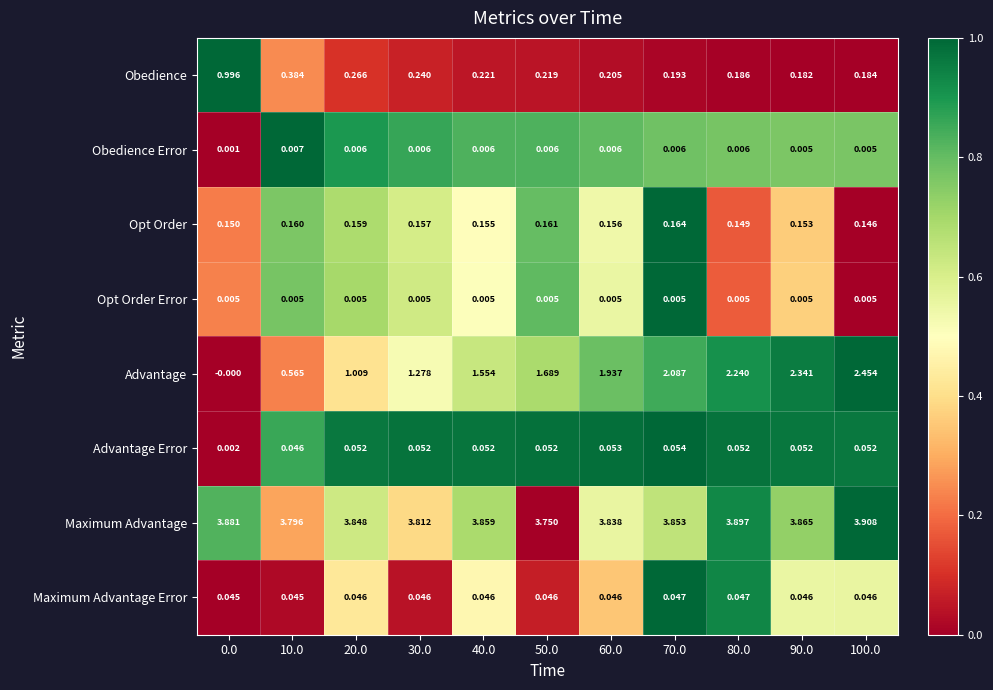

At how many categories does at least one series exceed 0?

11